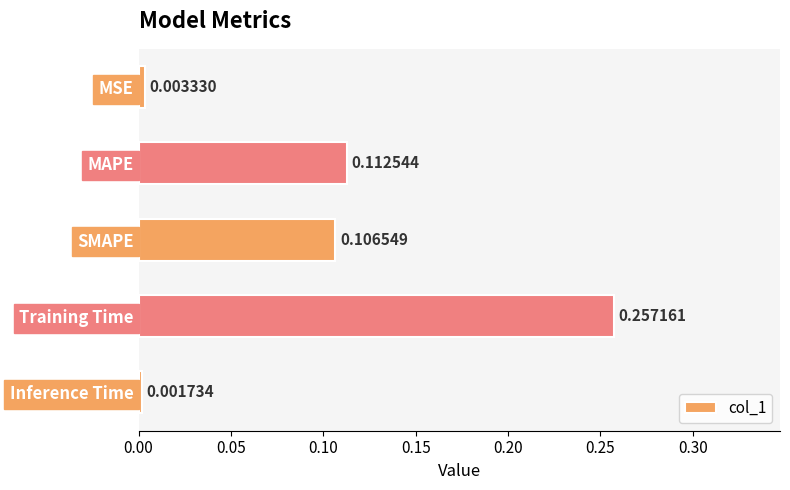

Which category has the highest value across all series?

Training Time